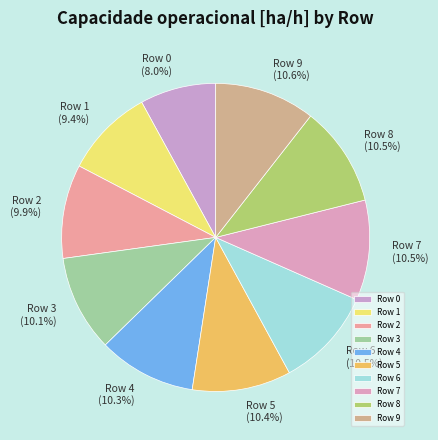

Is there any slice that represents more than half of the pie?

No